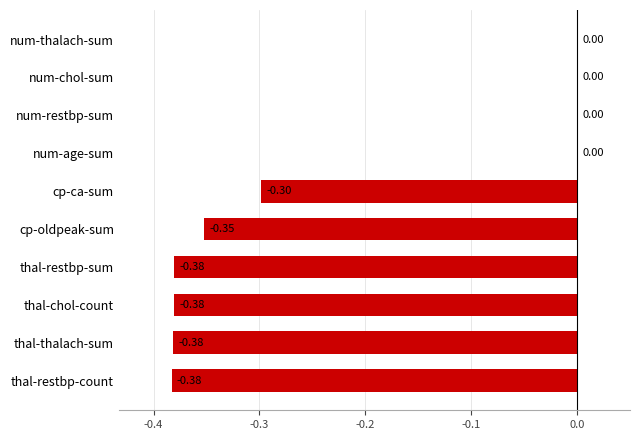

What is the change in value from thal-restbp-count to cp-ca-sum?

+0.1